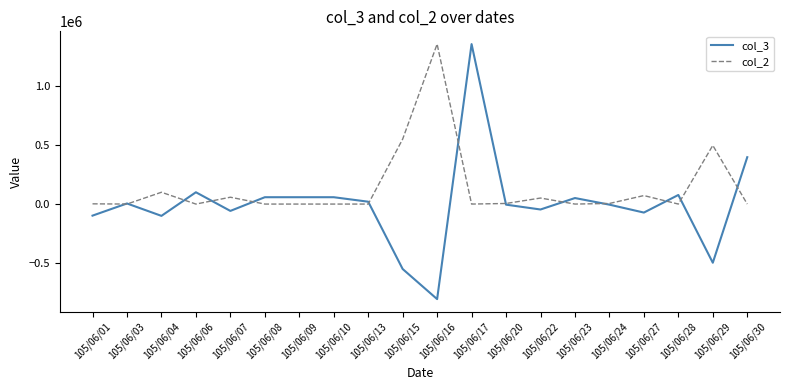

What are all the series names shown in the legend?

col_3, col_2